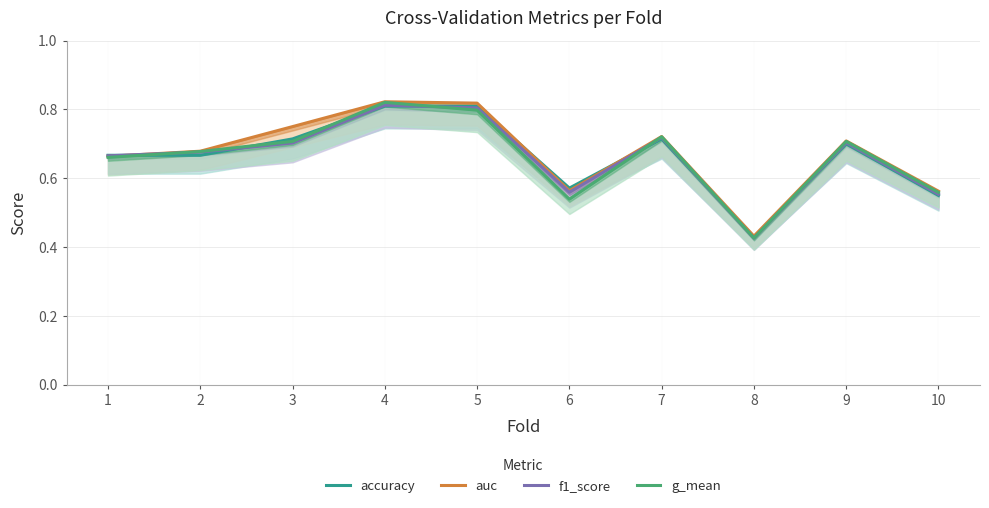

At how many categories does at least one series exceed 0?

10